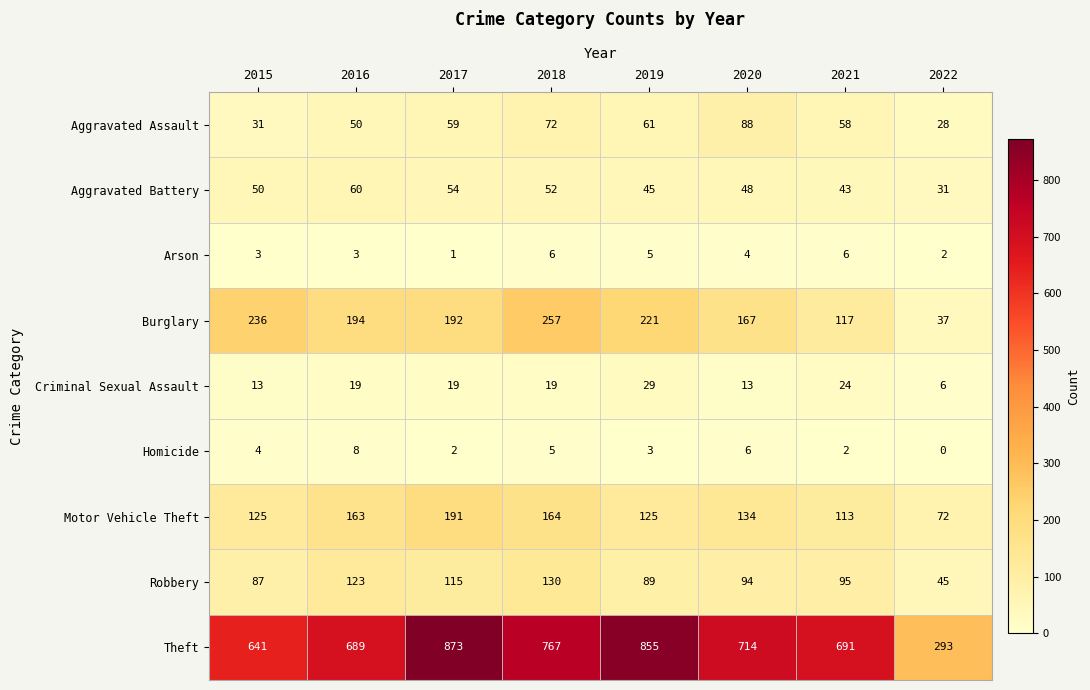

Rank the series at 2019 from lowest to highest value.

Homicide, Arson, Criminal Sexual Assault, Aggravated Battery, Aggravated Assault, Robbery, Motor Vehicle Theft, Burglary, Theft